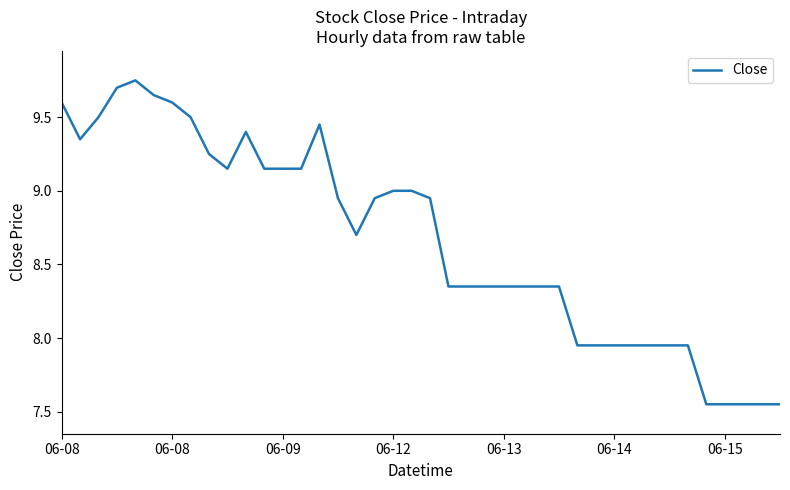

What is the difference between the maximum and minimum values?

2.2